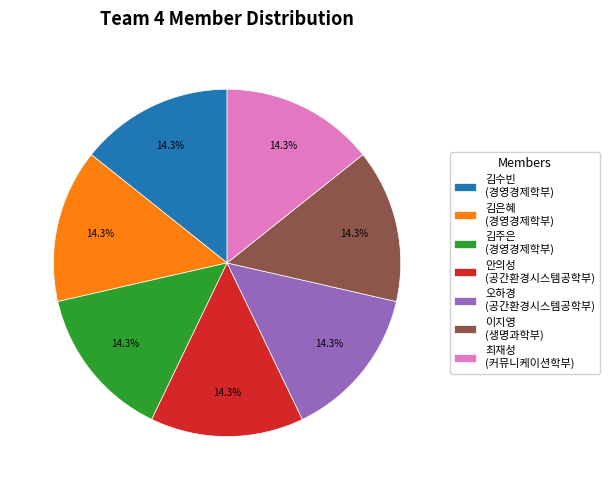

True or false: 최재성 accounts for 14% of the total.

True